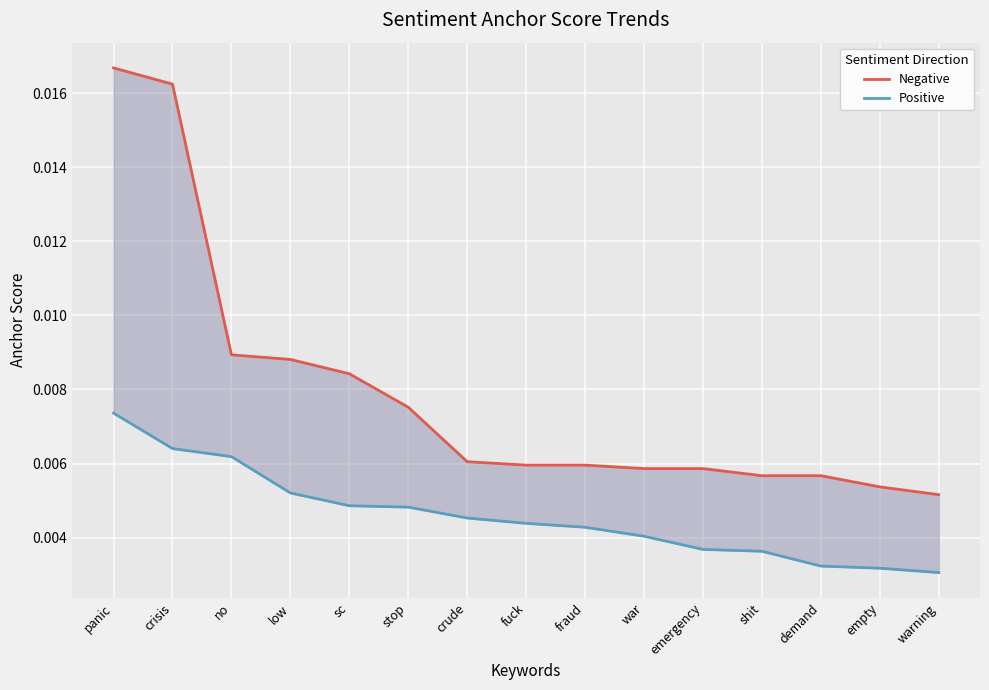

How many lines are shown in the chart?

2